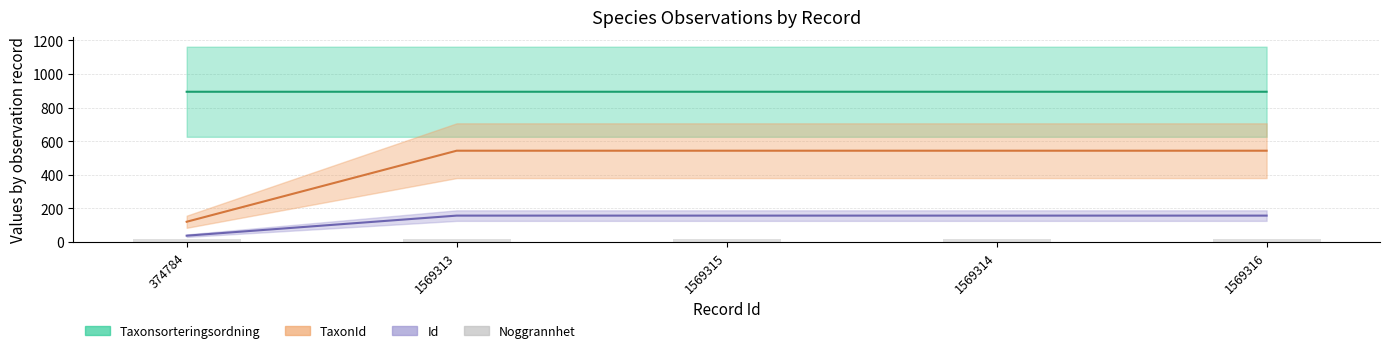

The value of TaxonId at 374784 is 120.4. True or false?

True